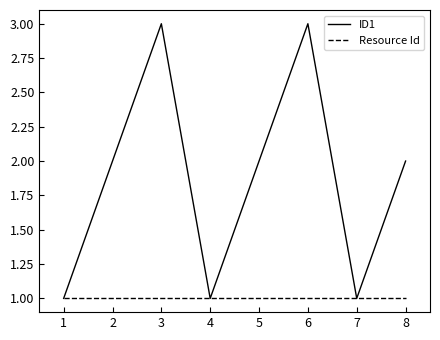

Which series has the largest total across all categories?

ID1